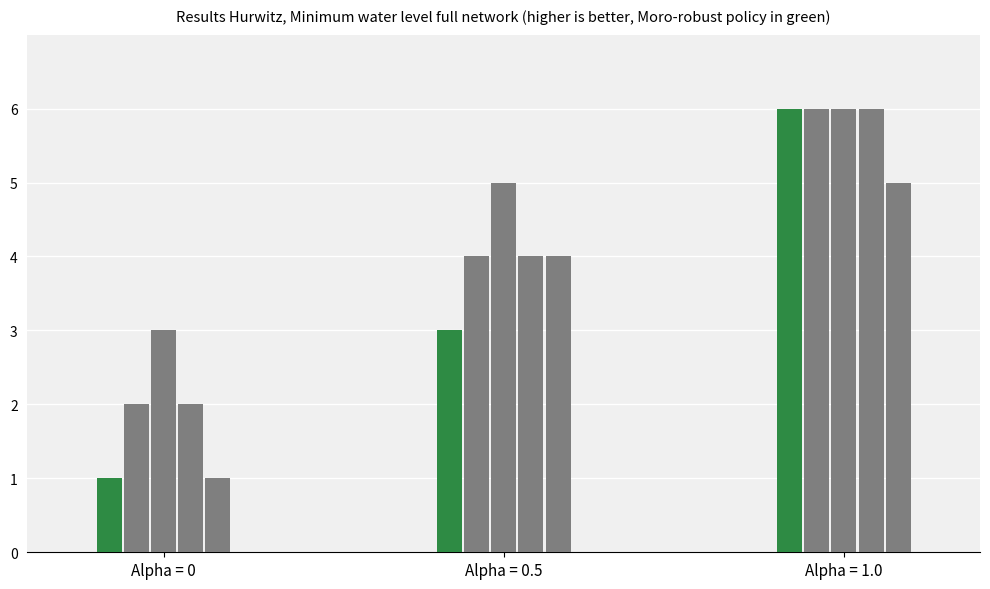

The value of Policy B at Alpha = 0.5 is 4. True or false?

True